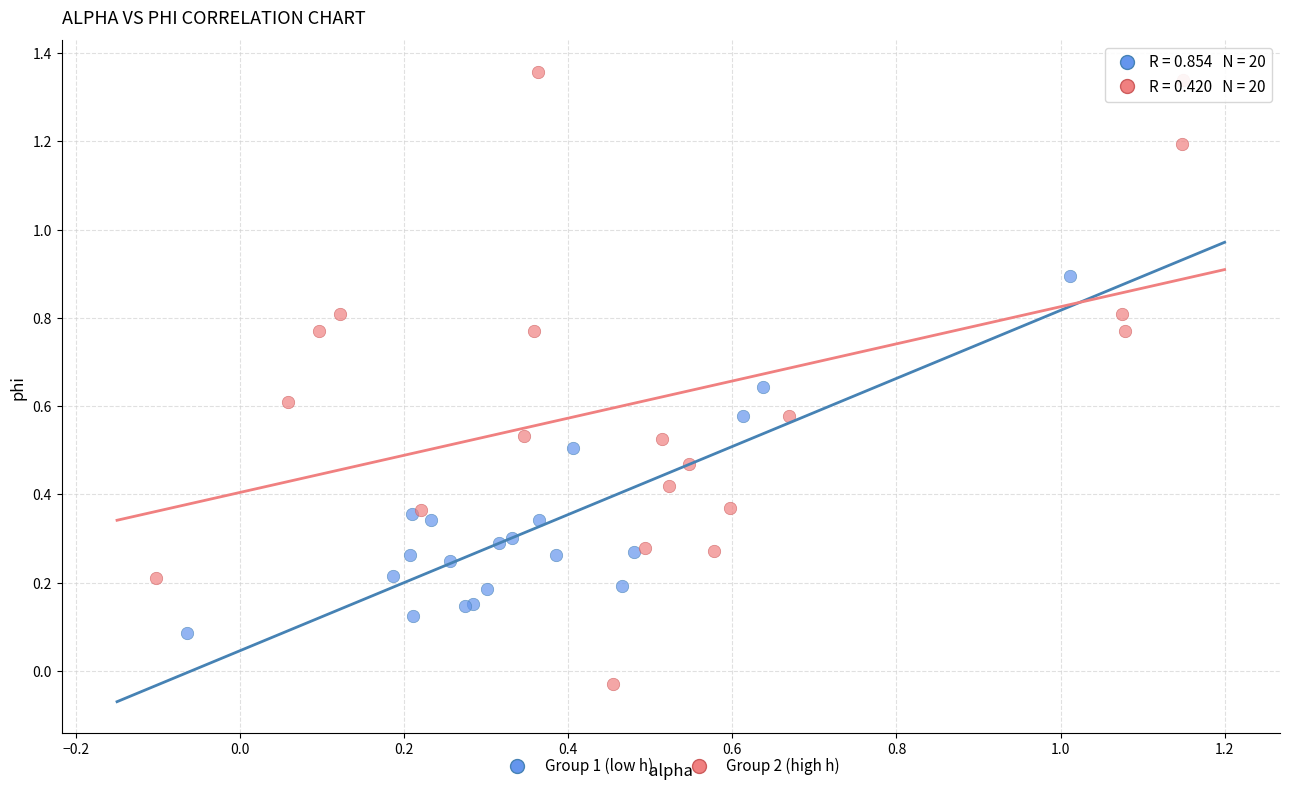

Which series reaches the maximum Y coordinate?

Group 2 (high h)